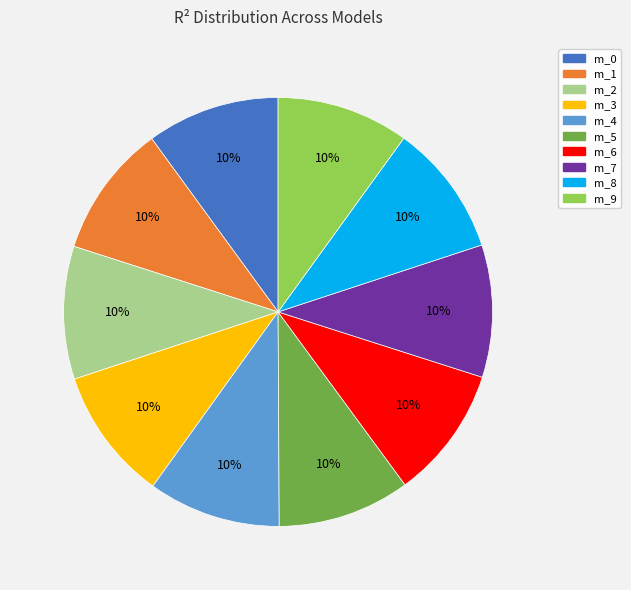

To the nearest percent, what is the average slice percentage?

10%